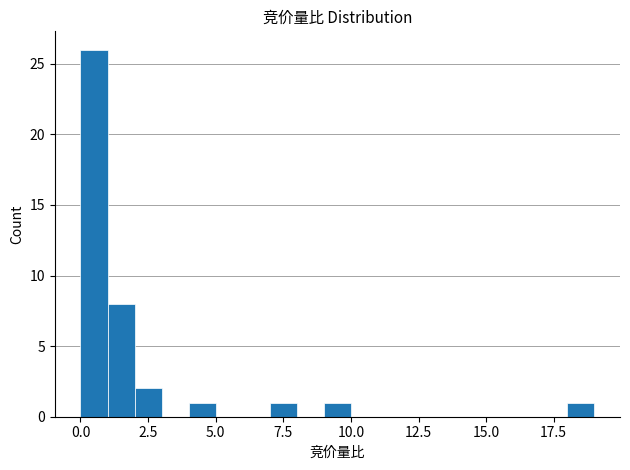

Read against the x-axis, roughly where is the centre of the tallest bar?

0.5